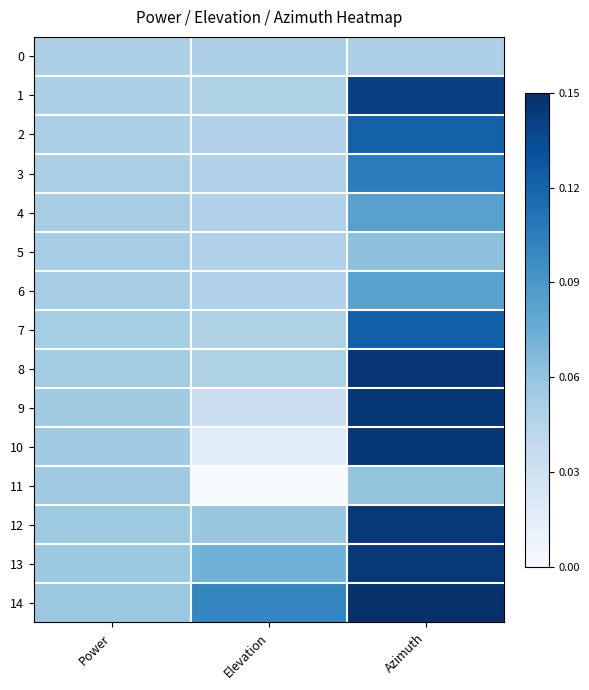

Reading left to right, transcribe all the data shown in this chart.

0: Power=0.3	Elevation=0.3	Azimuth=0.3
1: Power=0.3	Elevation=0.3	Azimuth=0.9
2: Power=0.3	Elevation=0.3	Azimuth=0.8
3: Power=0.3	Elevation=0.3	Azimuth=0.7
4: Power=0.3	Elevation=0.3	Azimuth=0.6
5: Power=0.3	Elevation=0.3	Azimuth=0.4
6: Power=0.3	Elevation=0.3	Azimuth=0.6
7: Power=0.4	Elevation=0.3	Azimuth=0.8
8: Power=0.4	Elevation=0.3	Azimuth=1.0
9: Power=0.4	Elevation=0.2	Azimuth=1.0
10: Power=0.4	Elevation=0.1	Azimuth=1.0
11: Power=0.4	Elevation=0.0	Azimuth=0.4
12: Power=0.4	Elevation=0.4	Azimuth=1.0
13: Power=0.4	Elevation=0.5	Azimuth=1.0
14: Power=0.4	Elevation=0.7	Azimuth=1.0